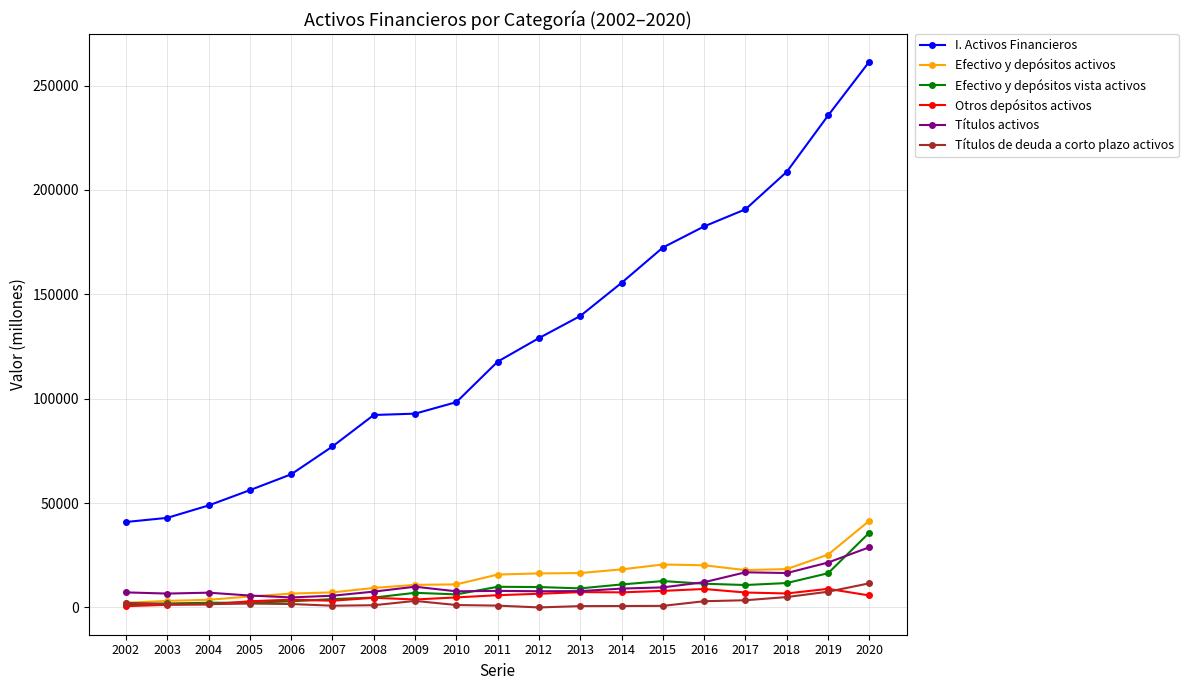

What is the minimum value shown in the chart?

2